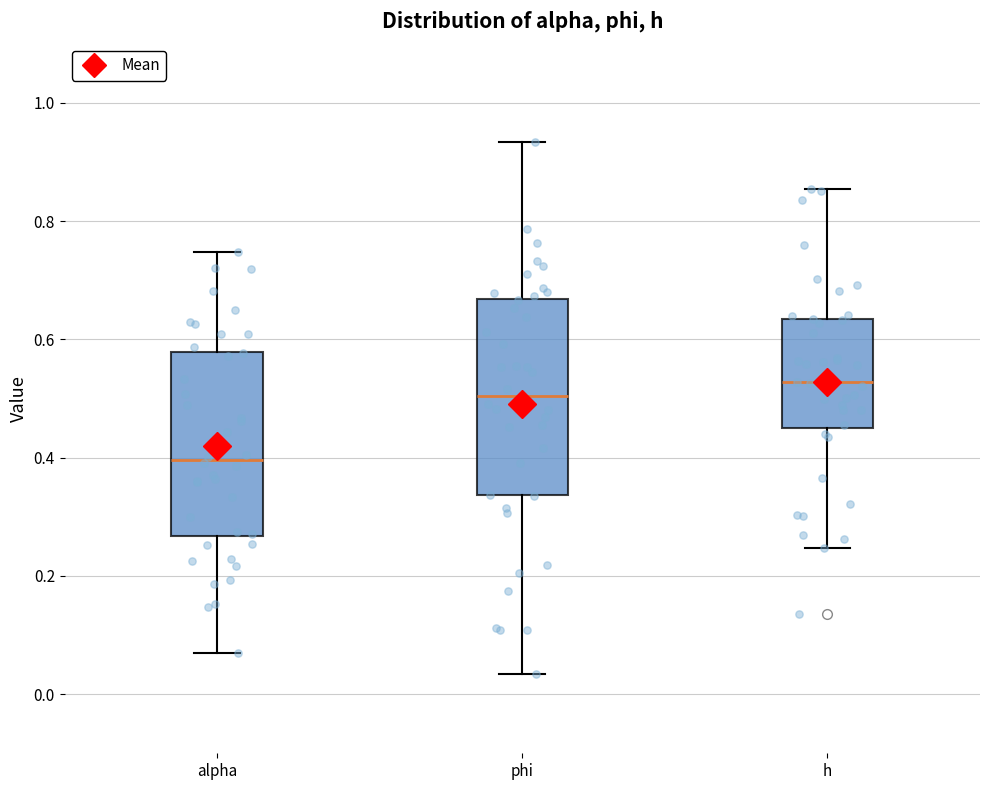

Reading left to right, transcribe this box plot: for each box, give where its median line is, the range the box spans, and where its two whiskers end, as read against the y-axis. The values are not printed on the chart, so give them approximately, as read against the axis.

alpha: median 0.40, box 0.26 to 0.58, whiskers 0.08 to 0.74
phi: median 0.50, box 0.34 to 0.66, whiskers 0.04 to 0.94
h: median 0.52, box 0.46 to 0.64, whiskers 0.24 to 0.86